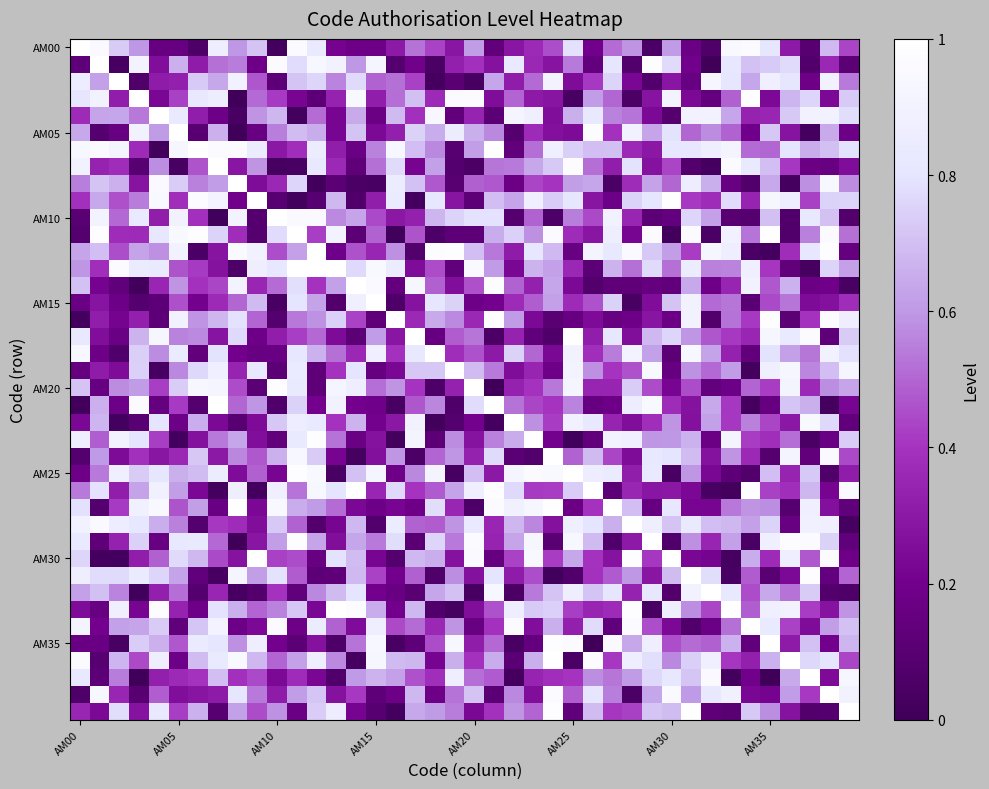

How many distinct data groups are displayed?

40